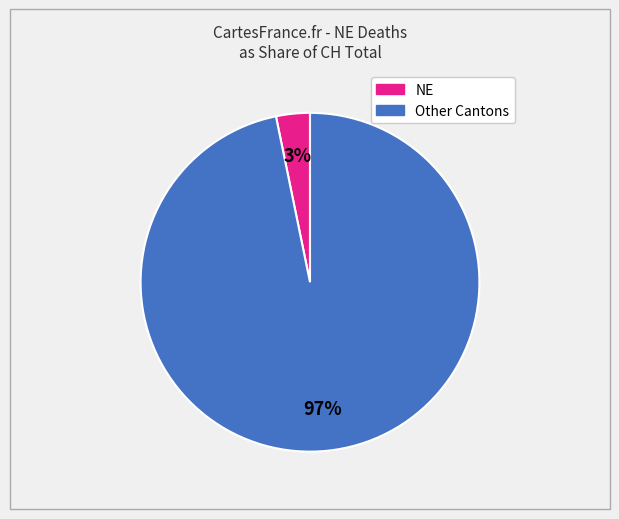

Is there a majority slice in this chart?

Yes